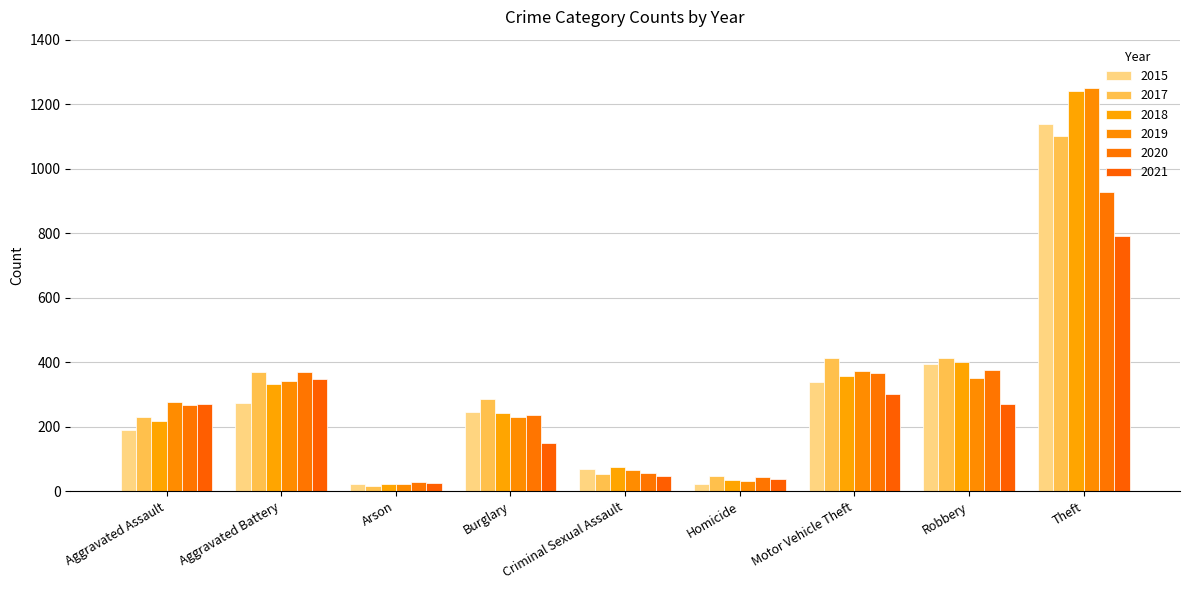

Which series changed the most between Robbery and Theft?

2019